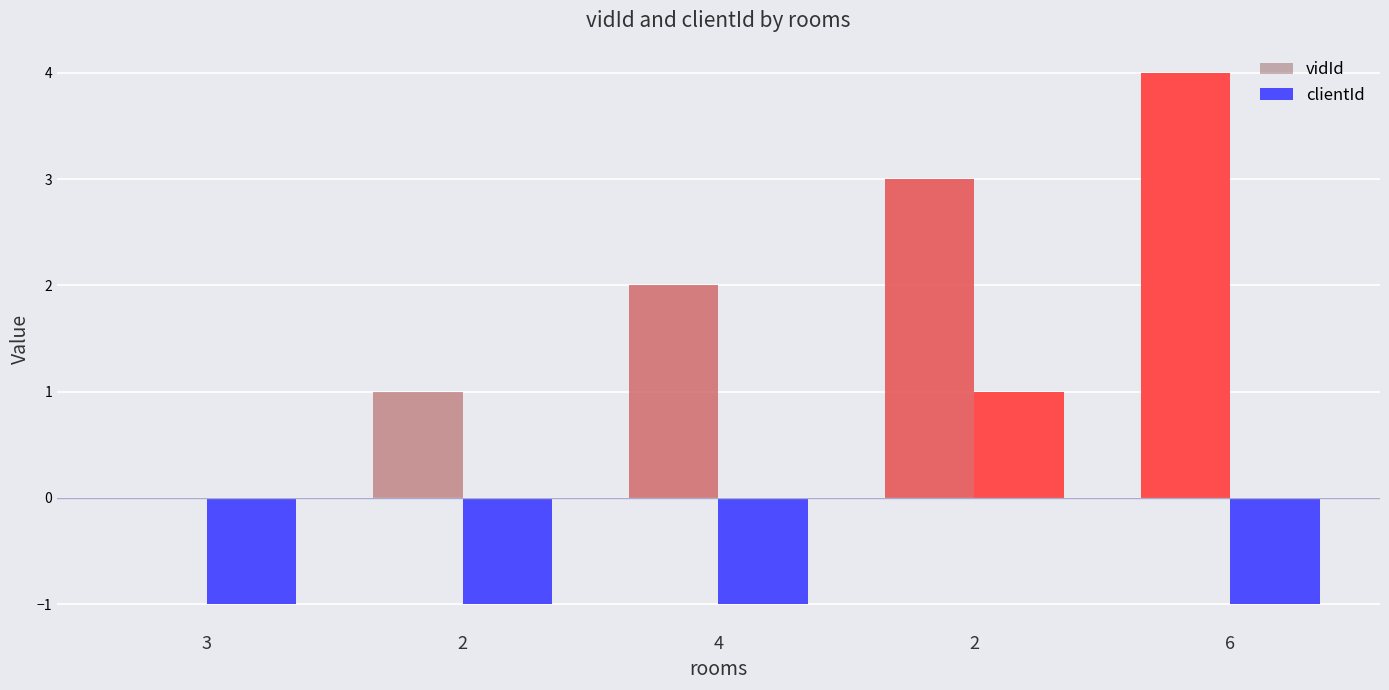

How many positive values does the clientId series have?

1